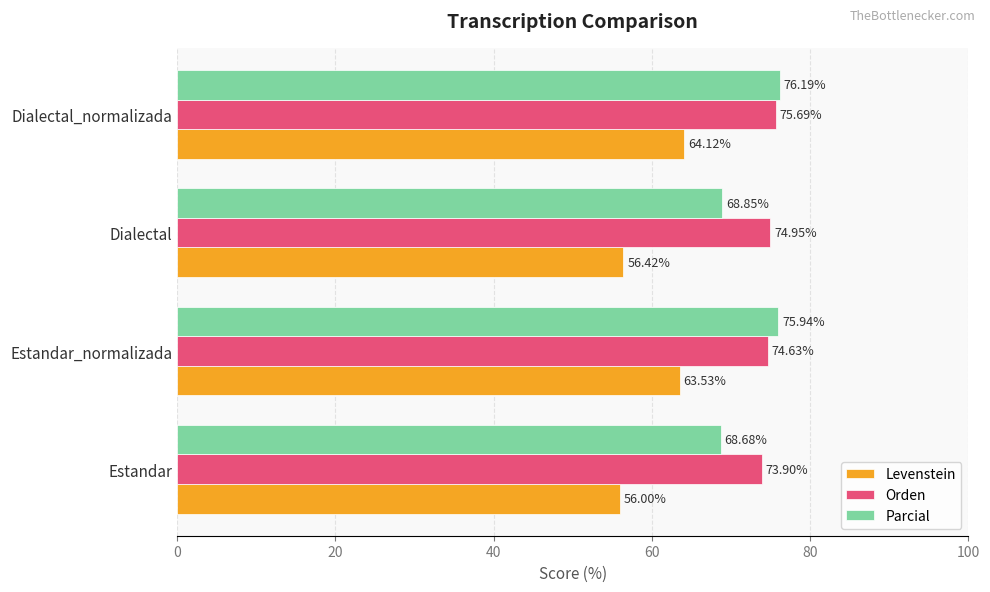

Which series has the widest spread of values?

Levenstein